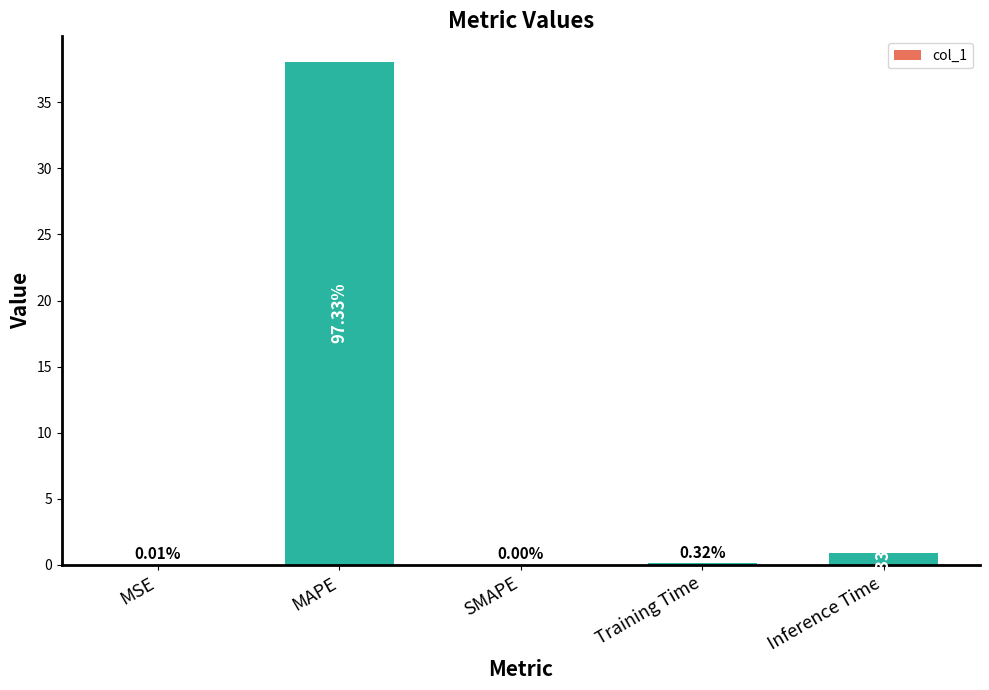

What is the change in value from MSE to Inference Time?

+0.9